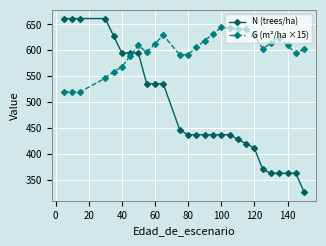

What is the value of the G (m²/ha ×15) point at the 16th from the left?

631.8